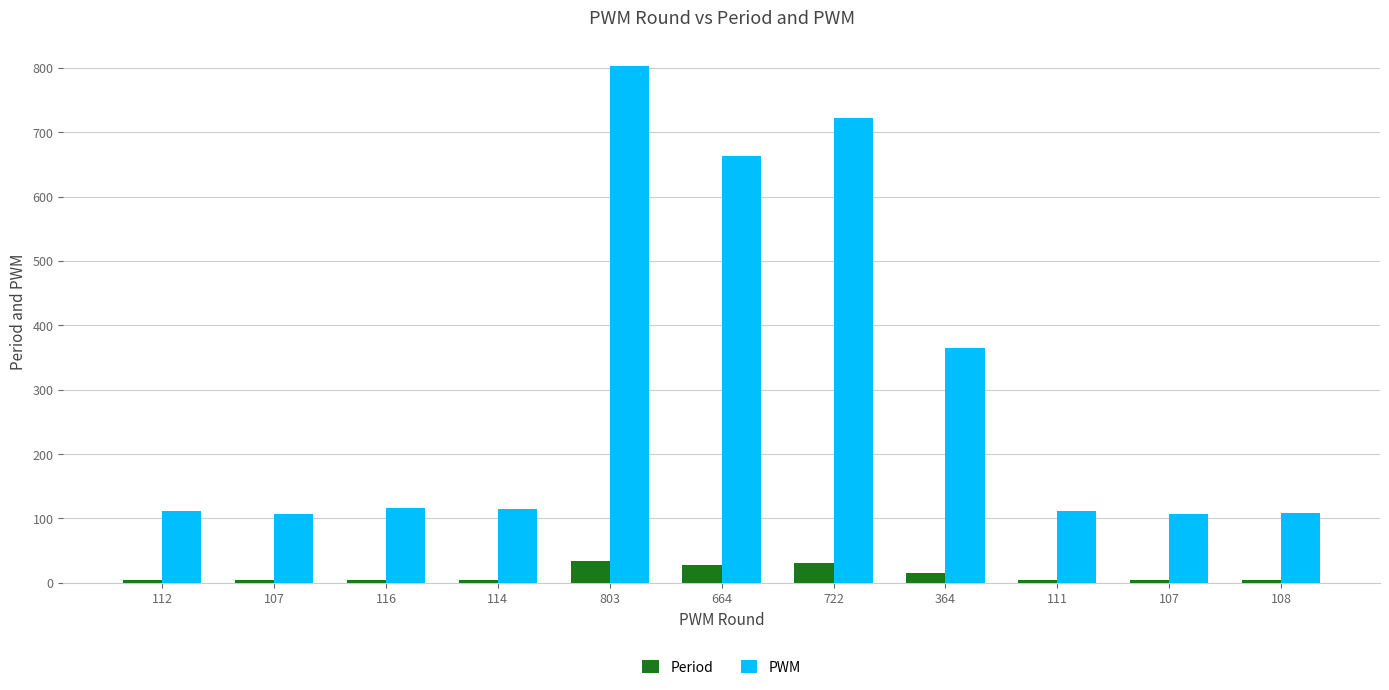

What is the average value of the PWM series?

302.4